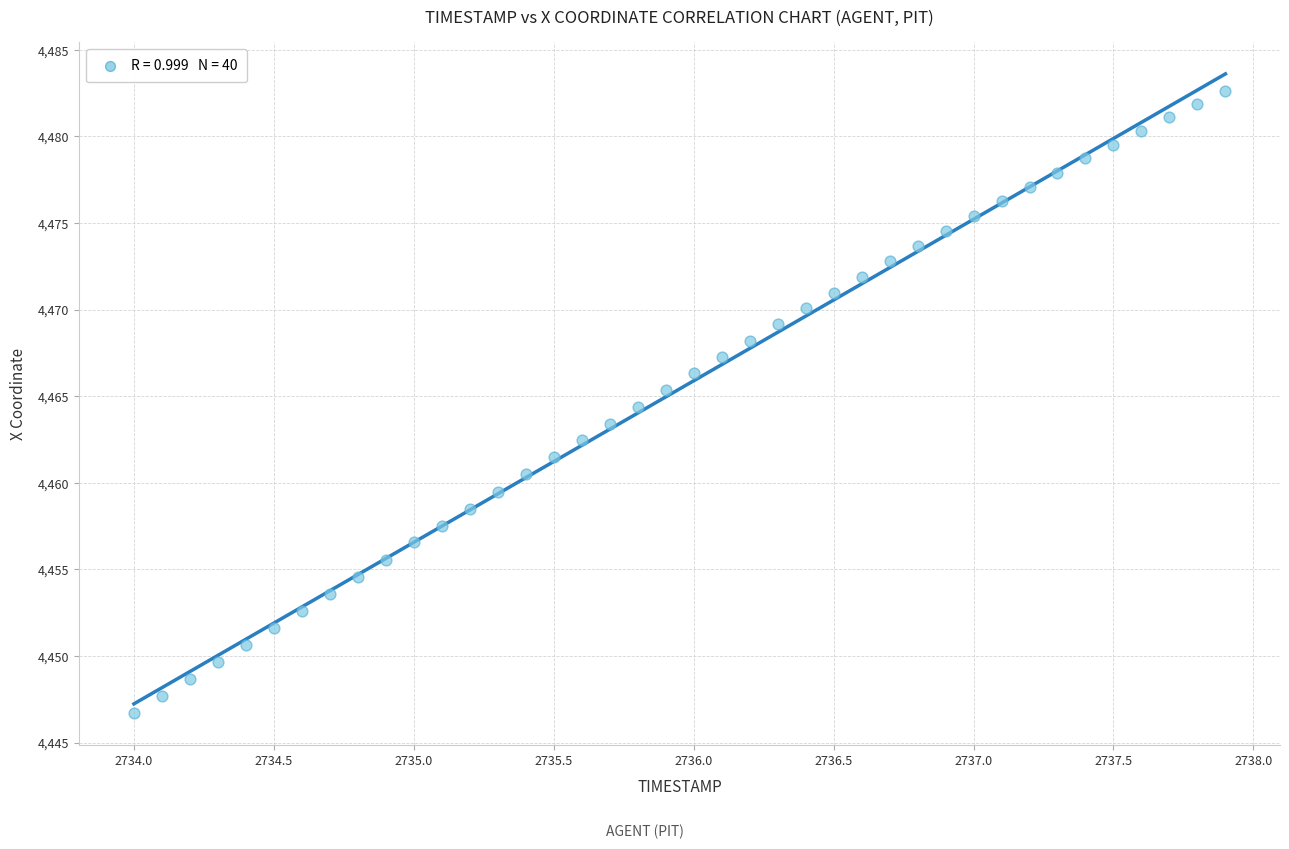

What is the range of X values (max minus min)?

3.9